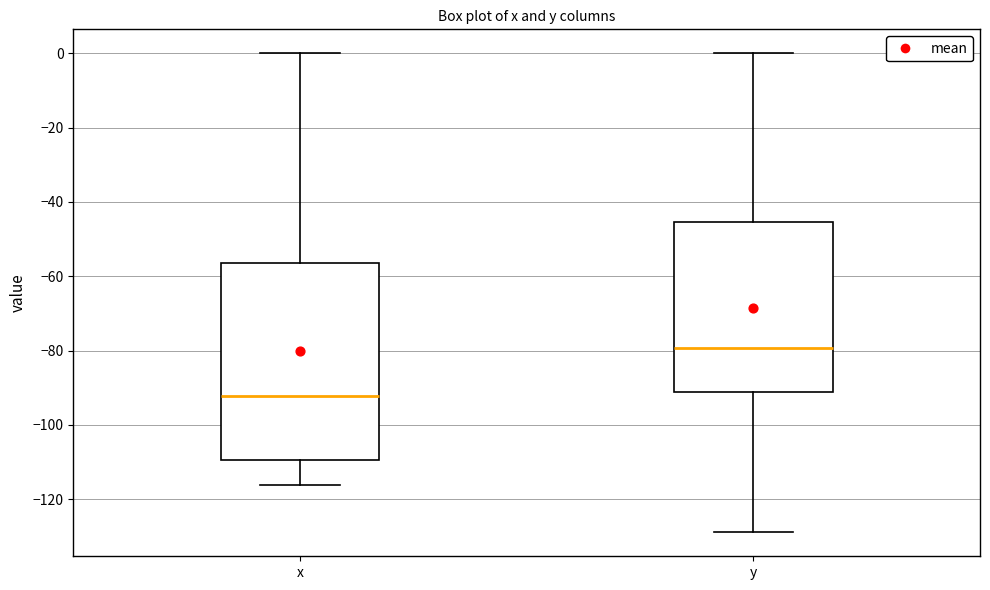

Reading left to right, transcribe this box plot: for each box, give where its median line is, the range the box spans, and where its two whiskers end, as read against the y-axis. The values are not printed on the chart, so give them approximately, as read against the axis.

x: median -92, box -110 to -56, whiskers -116 to 0
y: median -80, box -92 to -46, whiskers -128 to 0